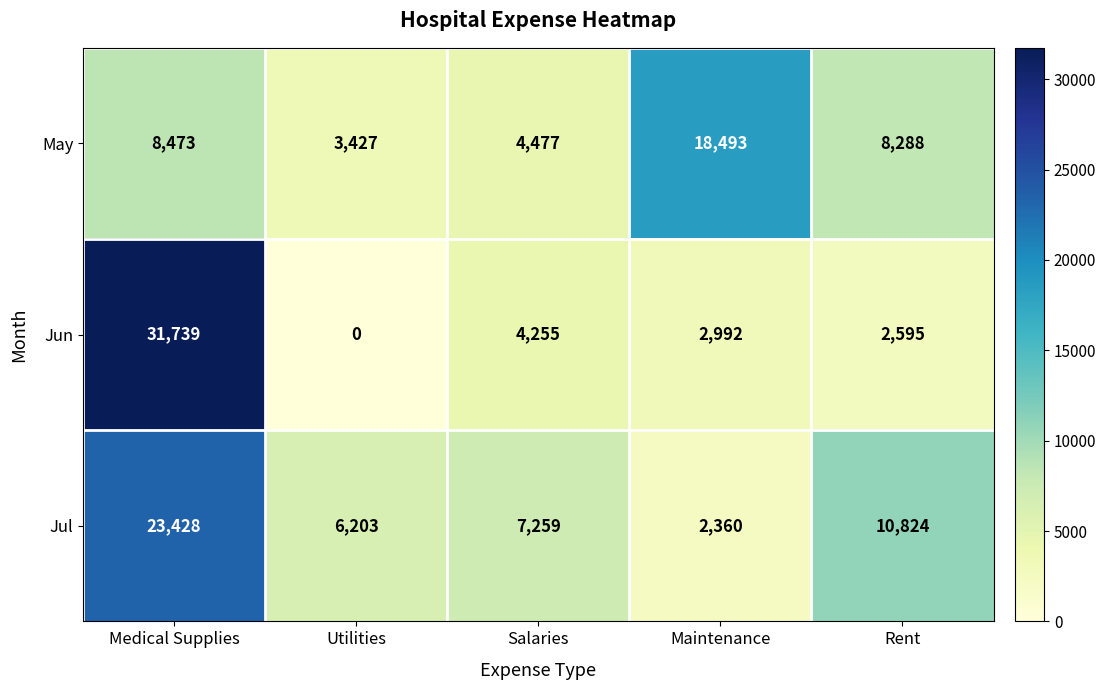

What is the minimum value for May?

3427